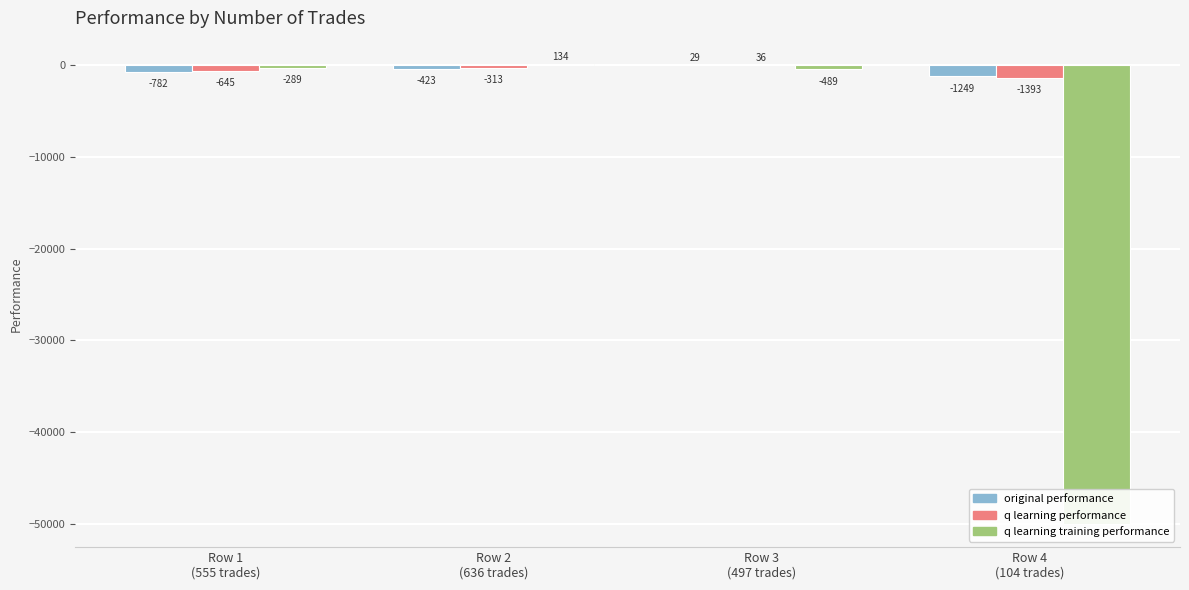

The q learning training performance series shows 68.2 at Row 2
(636 trades). True or false?

False